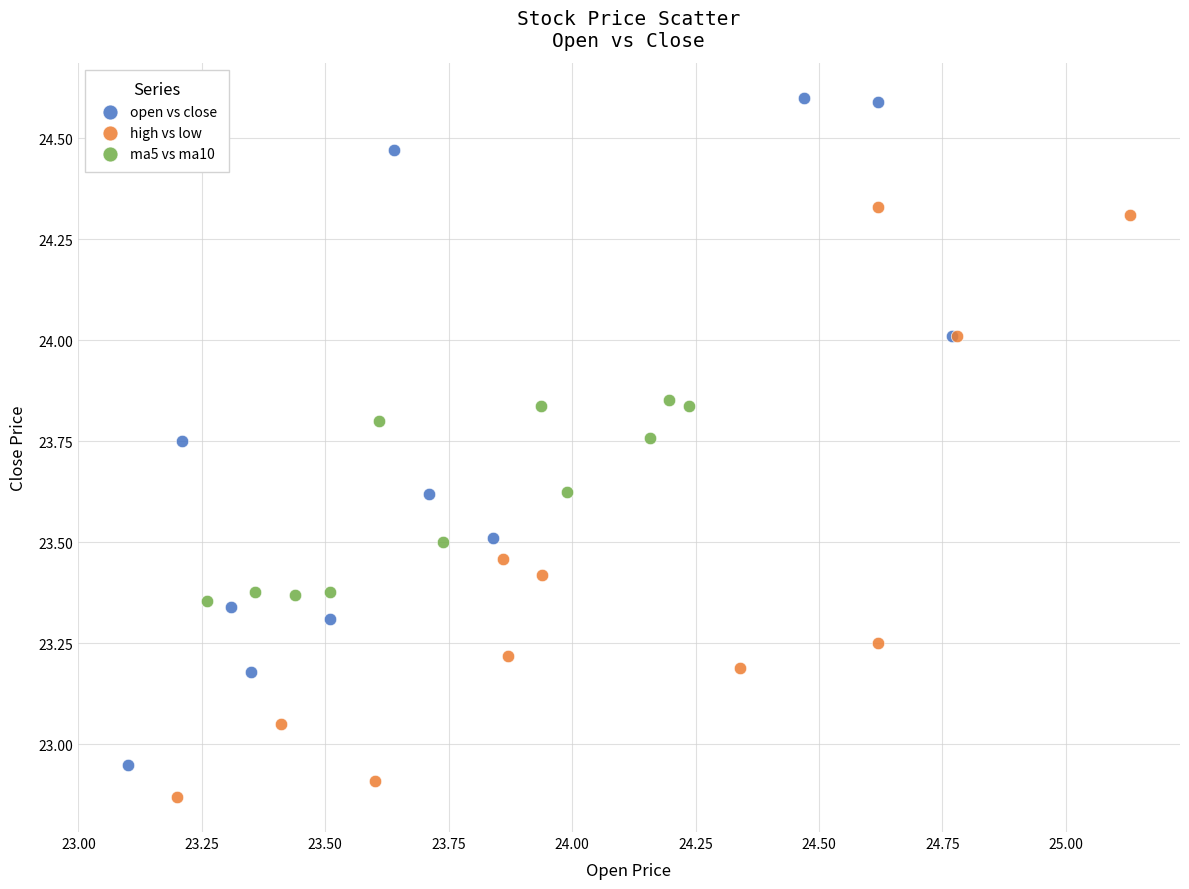

Which series reaches the minimum Y coordinate?

high vs low